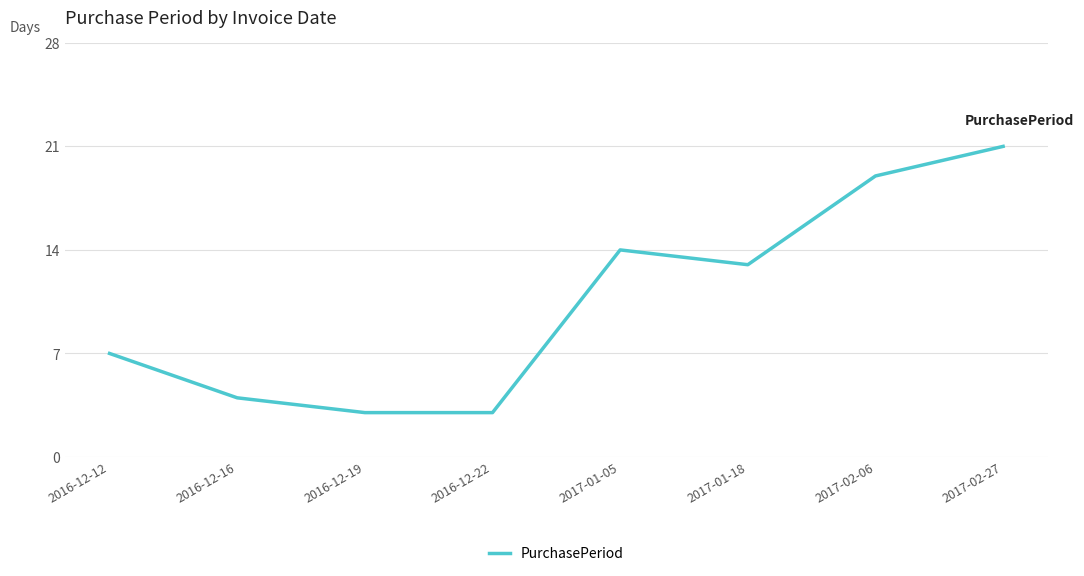

How many values are below 13?

4